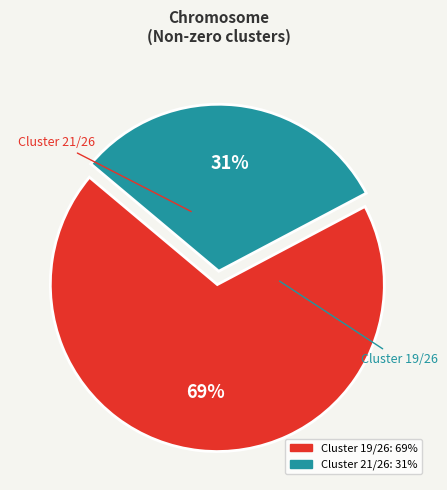

Which has a higher value, Cluster 21/26 or Cluster 19/26?

Cluster 19/26